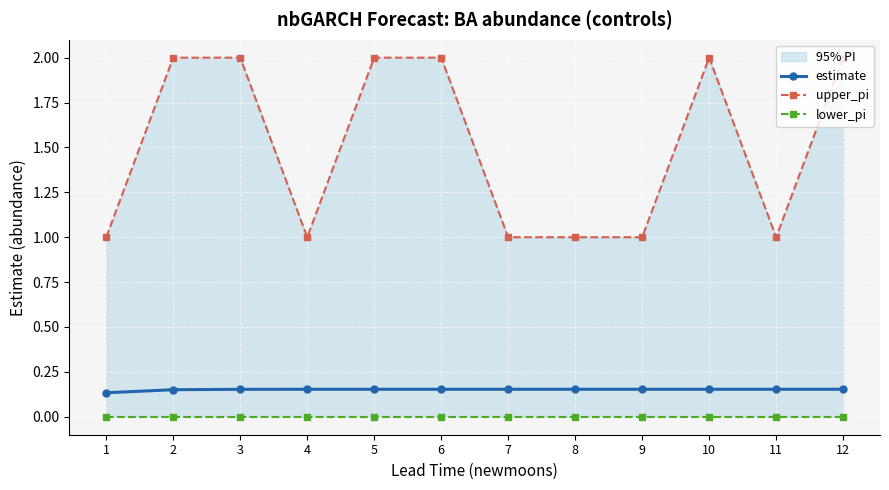

At how many categories does at least one series exceed 0?

12